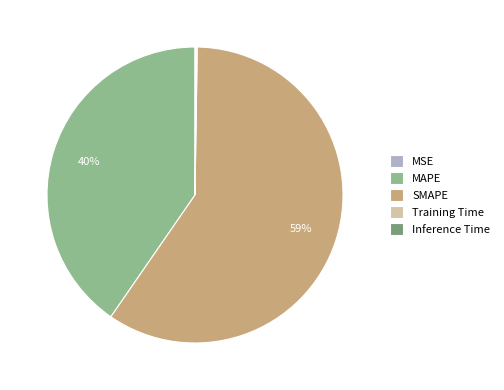

Is there any slice that represents more than half of the pie?

Yes